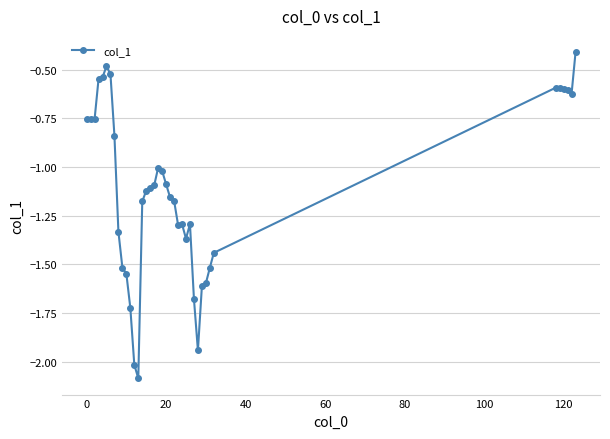

What is the difference between the second highest and minimum values?

1.6